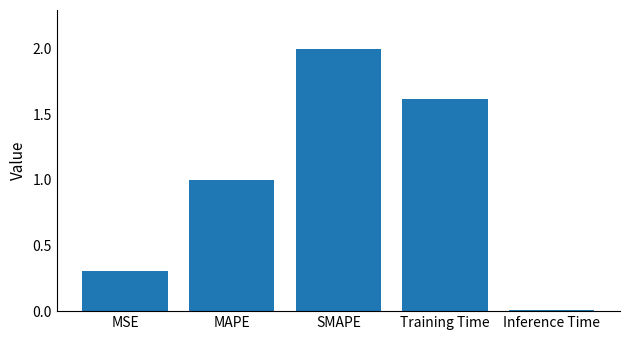

Which label corresponds to the largest value in the chart?

SMAPE